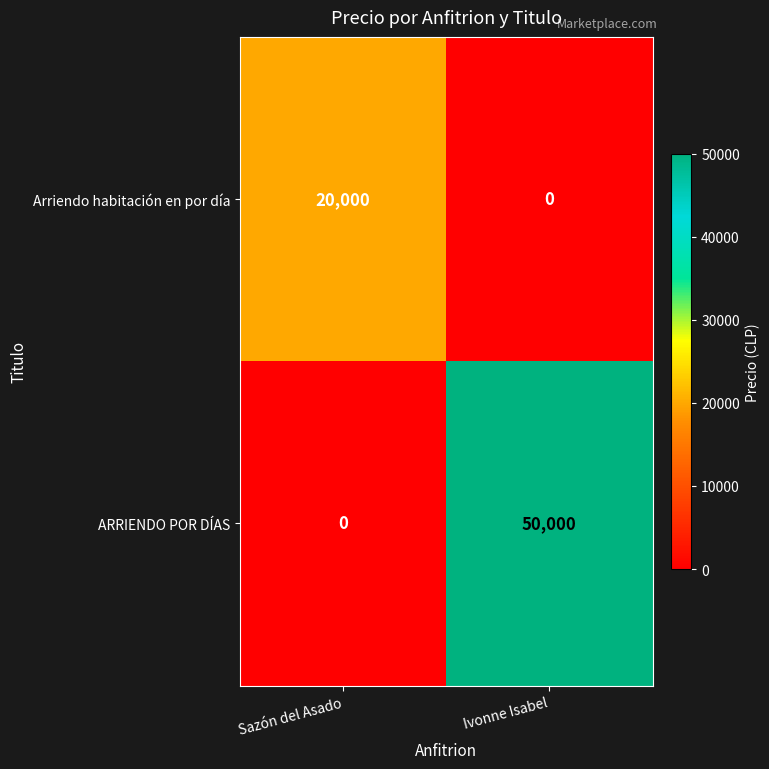

How many distinct data groups are displayed?

2